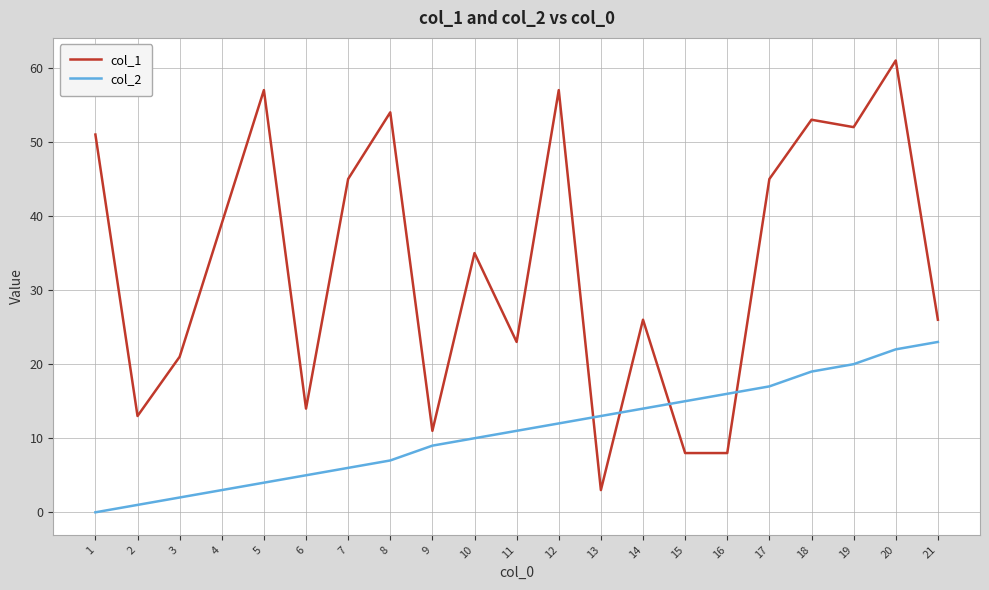

Reading left to right, what are all the values shown in this chart?

col_1: 1=51	2=13	3=21	4=39	5=57	6=14	7=45	8=54	9=11	10=35	11=23	12=57	13=3	14=26	15=8	16=8	17=45	18=53	19=52	20=61	21=26
col_2: 1=0	2=1	3=2	4=3	5=4	6=5	7=6	8=7	9=9	10=10	11=11	12=12	13=13	14=14	15=15	16=16	17=17	18=19	19=20	20=22	21=23